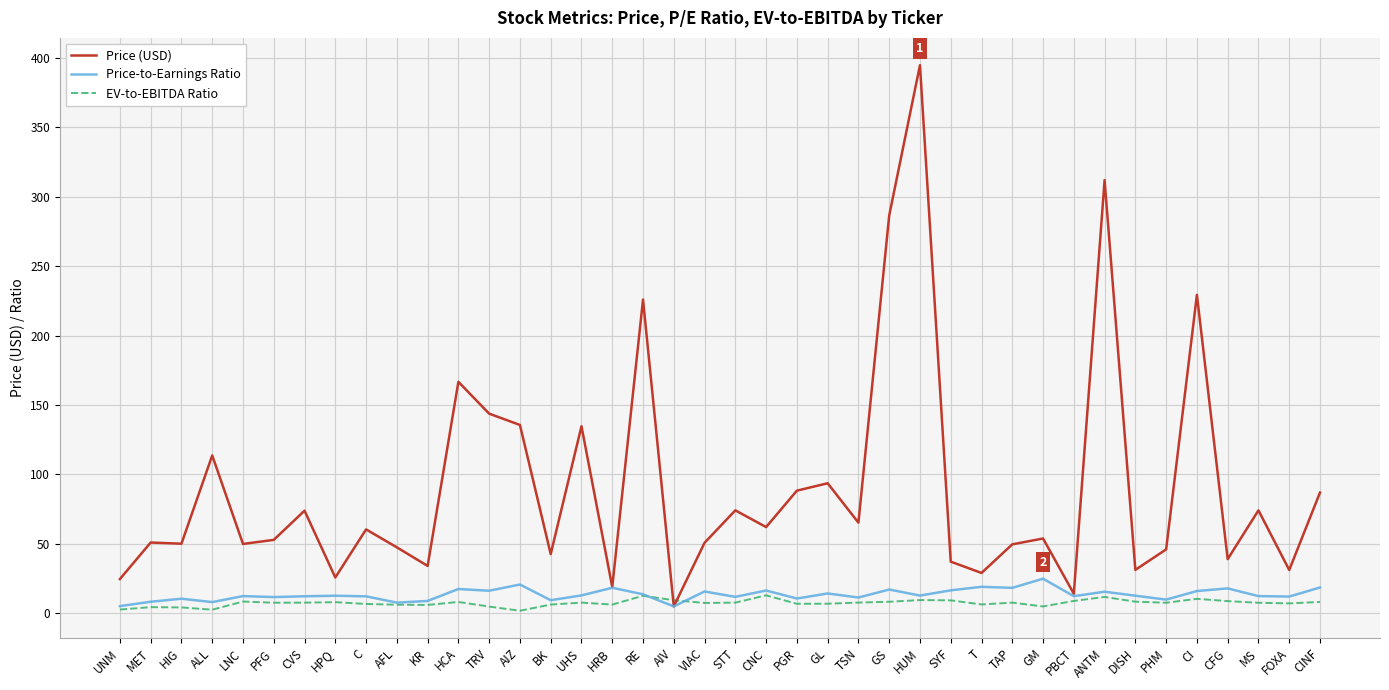

True or false: Price (USD) has a value of 113.7 at ALL.

True